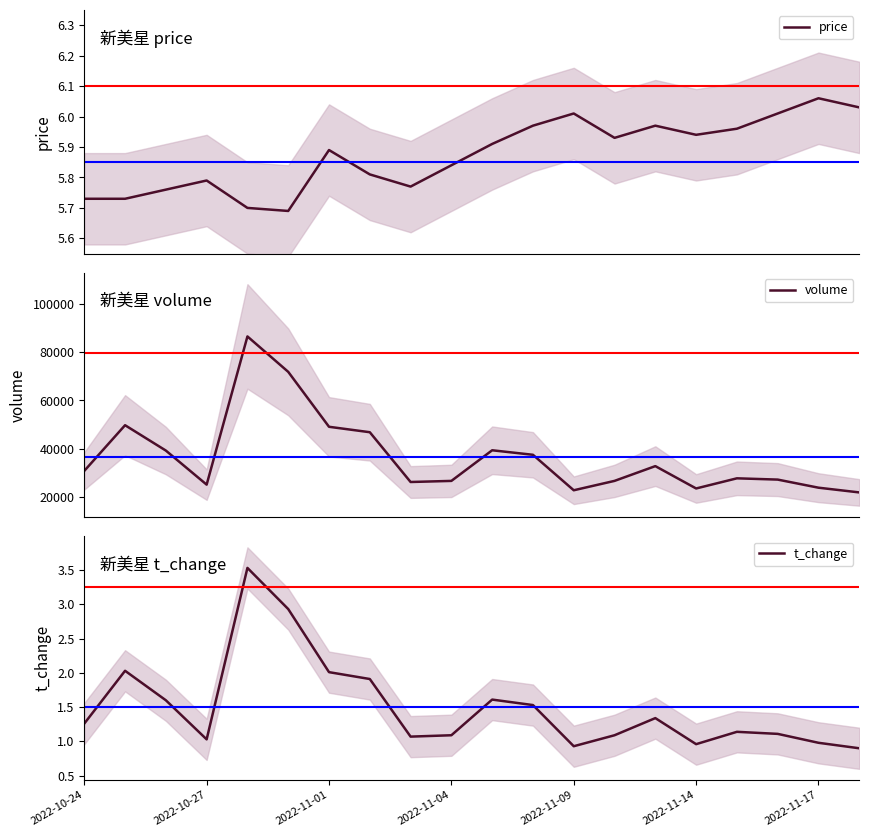

Is it true that price equals 5.9 at 10?

True